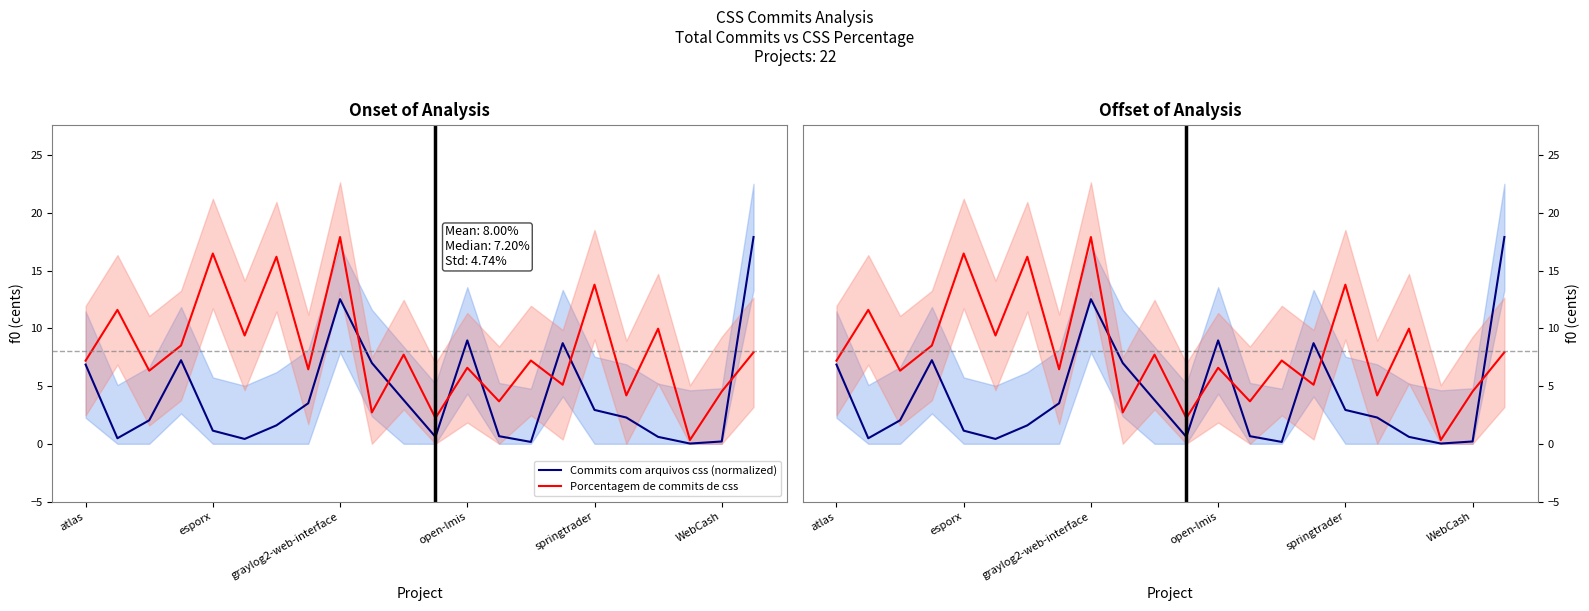

How many data points in Commits com arquivos css (normalized) are less than 2?

10